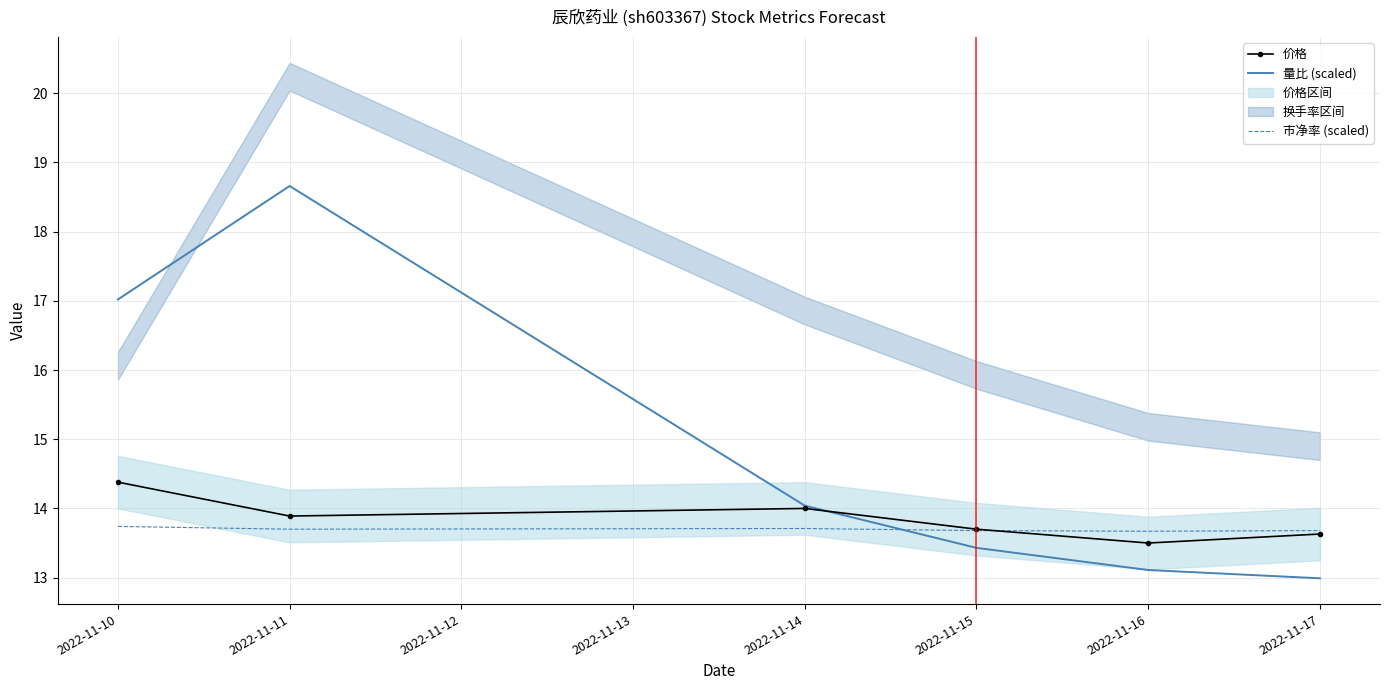

How many data points in 量比 (scaled) are less than 14?

3